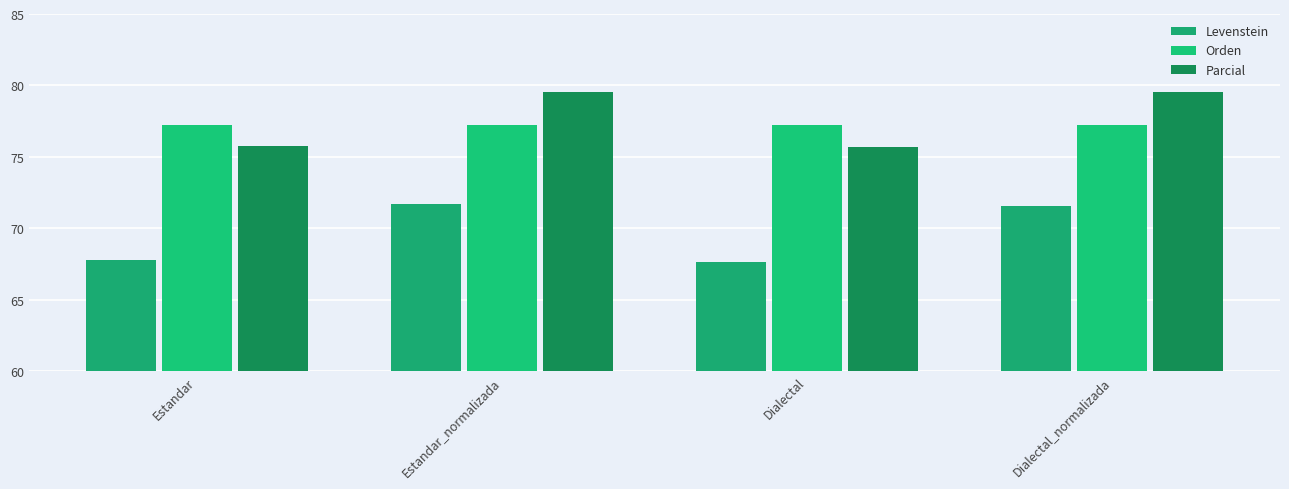

At which category is the sum across all series the highest?

Estandar_normalizada